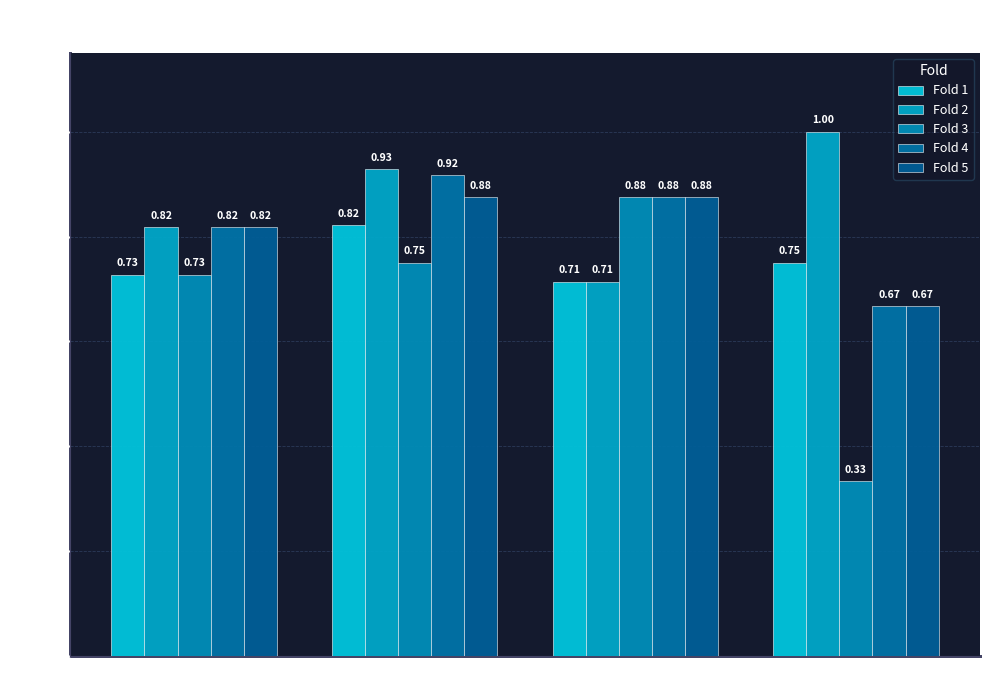

Rank the series at sensitivity from highest to lowest value.

Fold 3, Fold 4, Fold 5, Fold 1, Fold 2